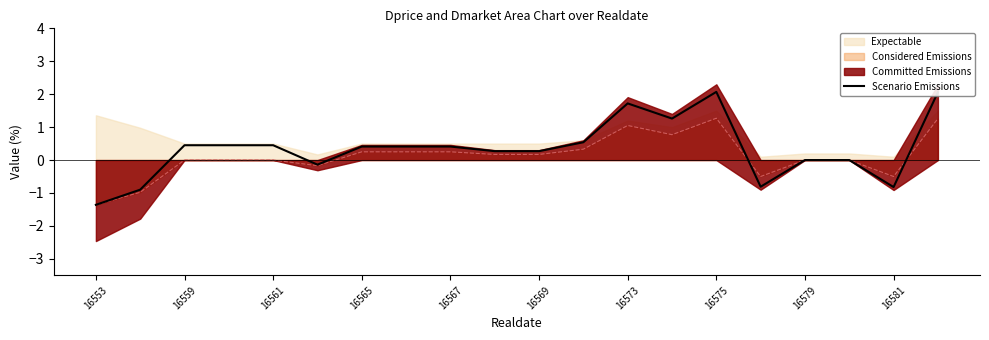

Does the chart display data point markers on the line(s)?

No